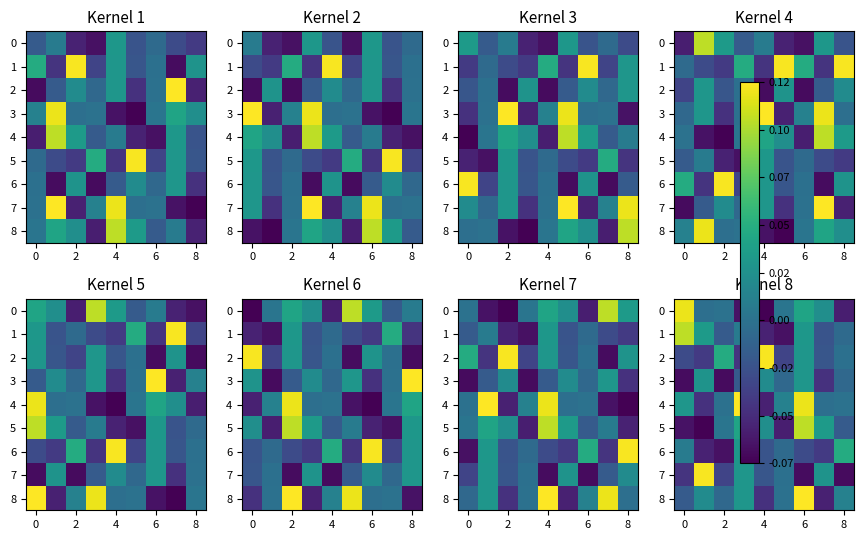

Is the value of 6 at 4 greater than the value of 8 at 8?

No